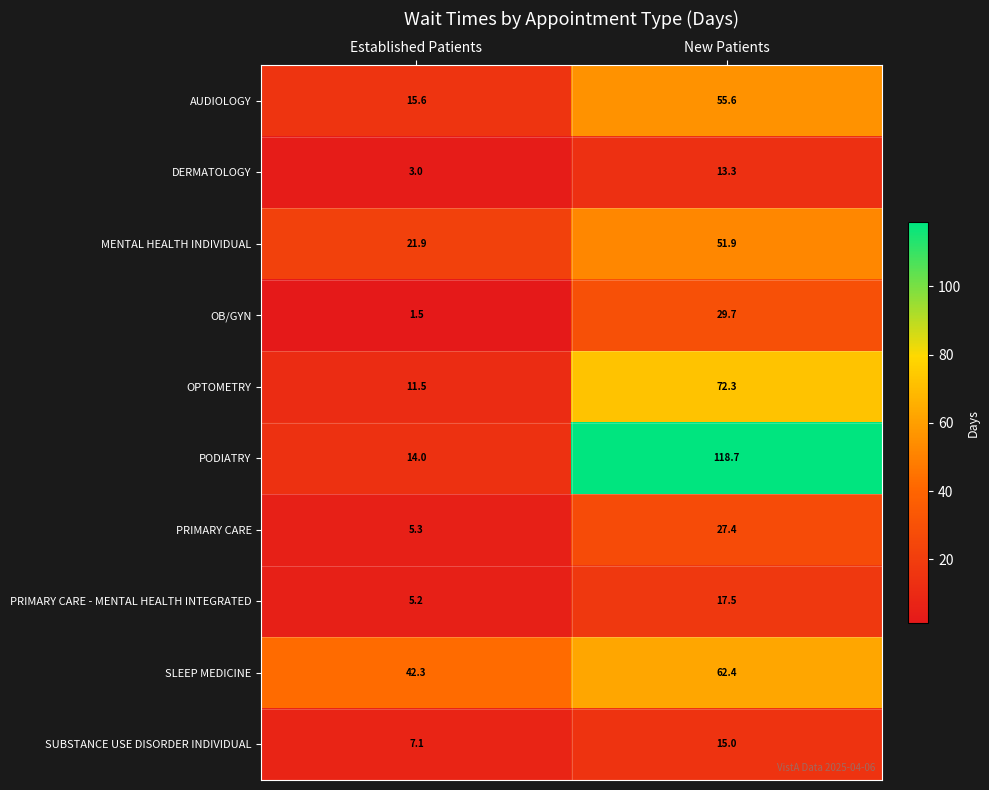

List the series in order of their peak value, lowest first.

DERMATOLOGY, SUBSTANCE USE DISORDER INDIVIDUAL, PRIMARY CARE - MENTAL HEALTH INTEGRATED, PRIMARY CARE, OB/GYN, MENTAL HEALTH INDIVIDUAL, AUDIOLOGY, SLEEP MEDICINE, OPTOMETRY, PODIATRY